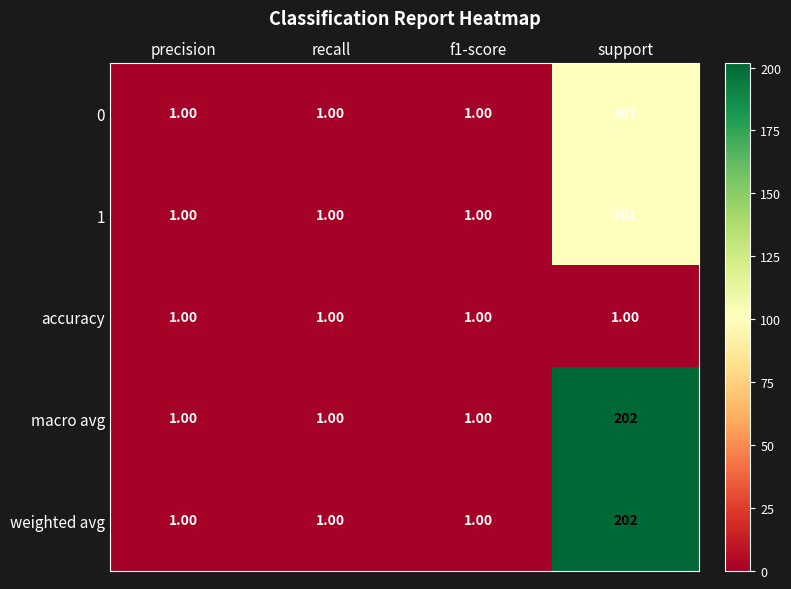

What is the sum of all 1 values?

104